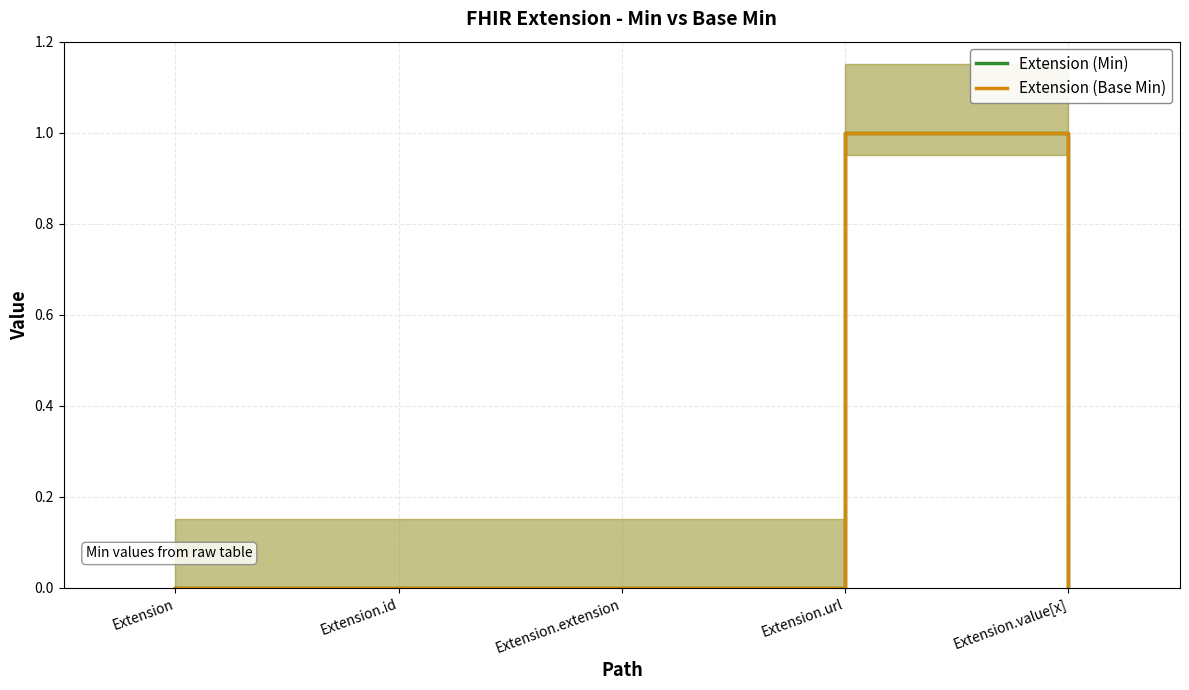

At which label does Extension (Base Min) reach its minimum?

Extension